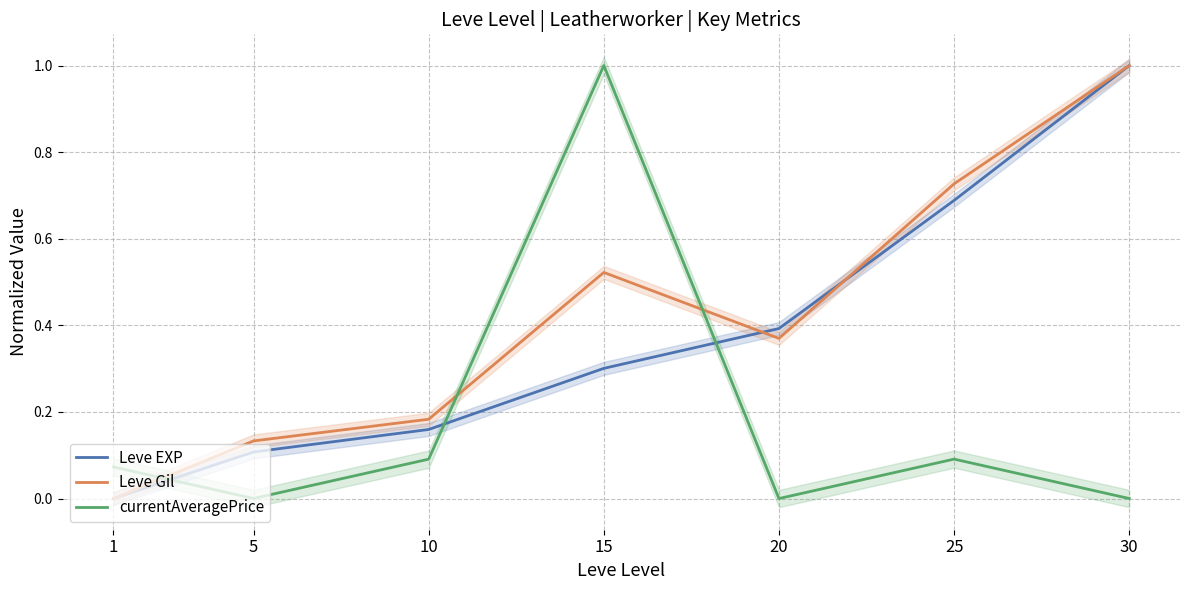

Reading left to right, what are all the values shown in this chart?

Leve EXP: 1=0.0	5=0.1	10=0.2	15=0.3	20=0.4	25=0.7	30=1.0
Leve Gil: 1=0.0	5=0.1	10=0.2	15=0.5	20=0.4	25=0.7	30=1.0
currentAveragePrice: 1=0.1	5=0.0	10=0.1	15=1.0	20=0.0	25=0.1	30=0.0